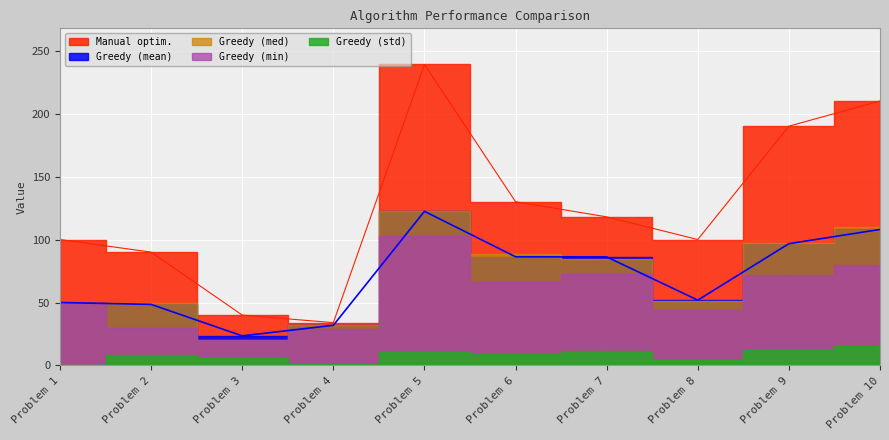

How many data points in Greedy (std) are above 9?

5